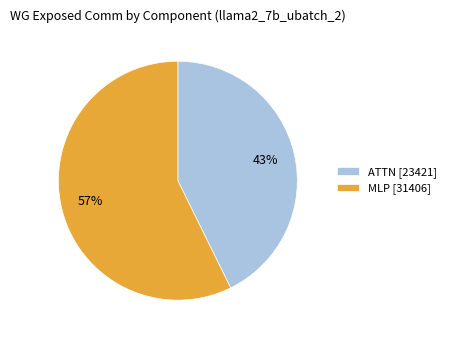

Rank the categories by value from highest to lowest.

MLP [31406], ATTN [23421]